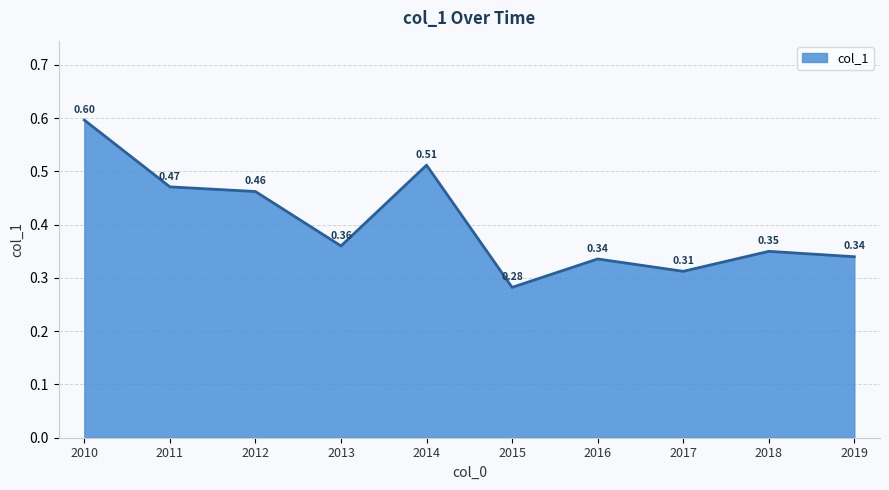

What is the change in value from 2010 to 2019?

-0.3